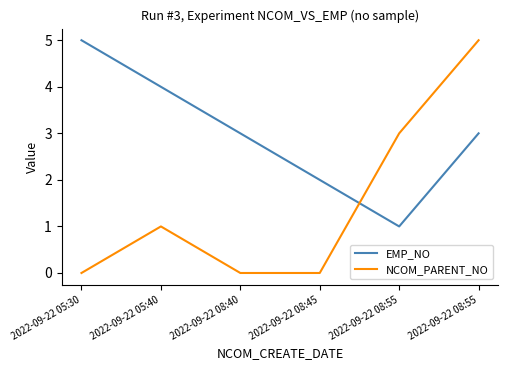

At which label is NCOM_PARENT_NO closest to 2?

2022-09-22 05:40